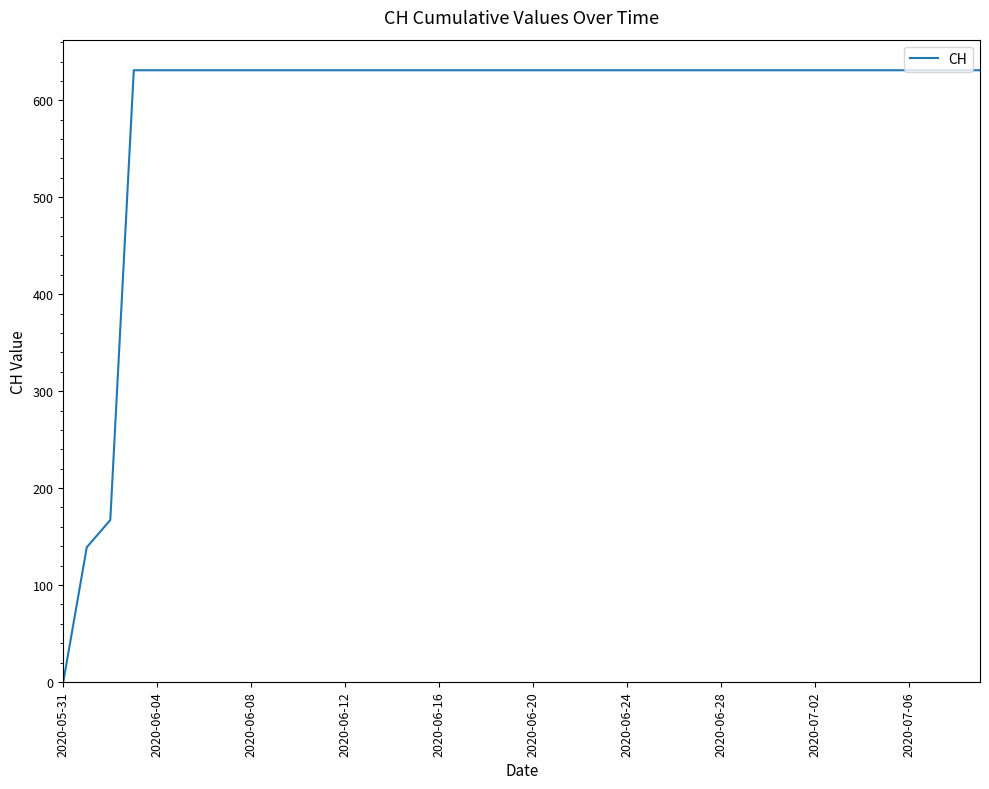

Which category has the lowest value across all series?

2020-05-31